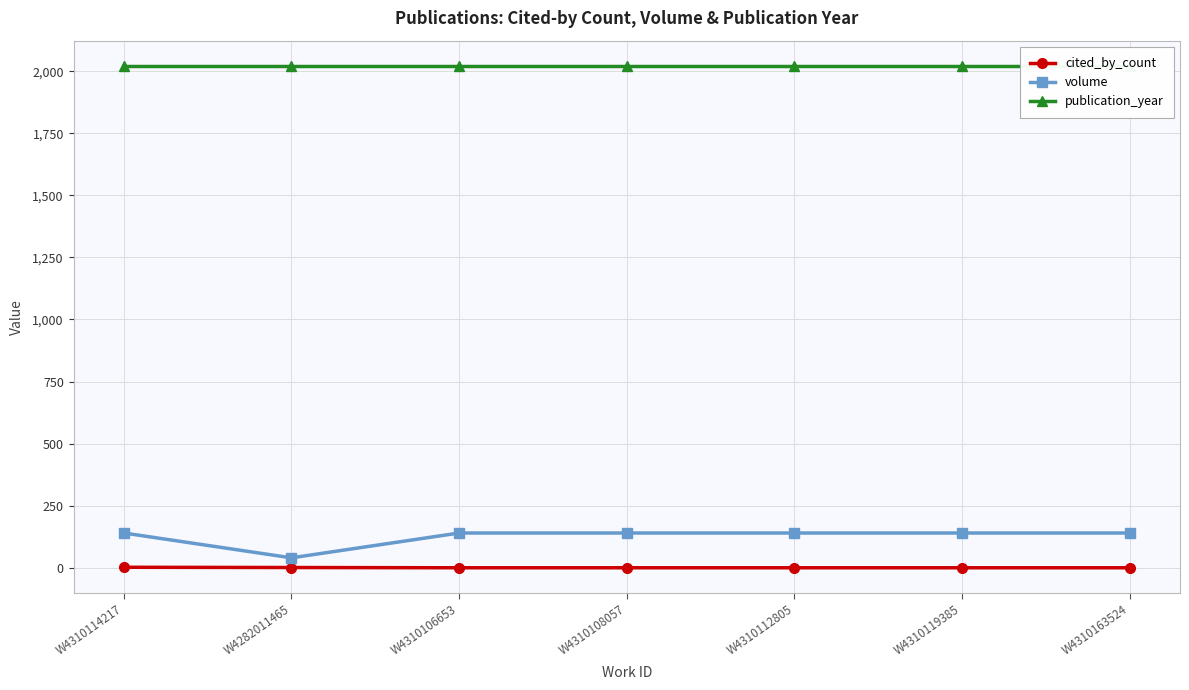

Is it true that publication_year equals 2022 at W4310119385?

True